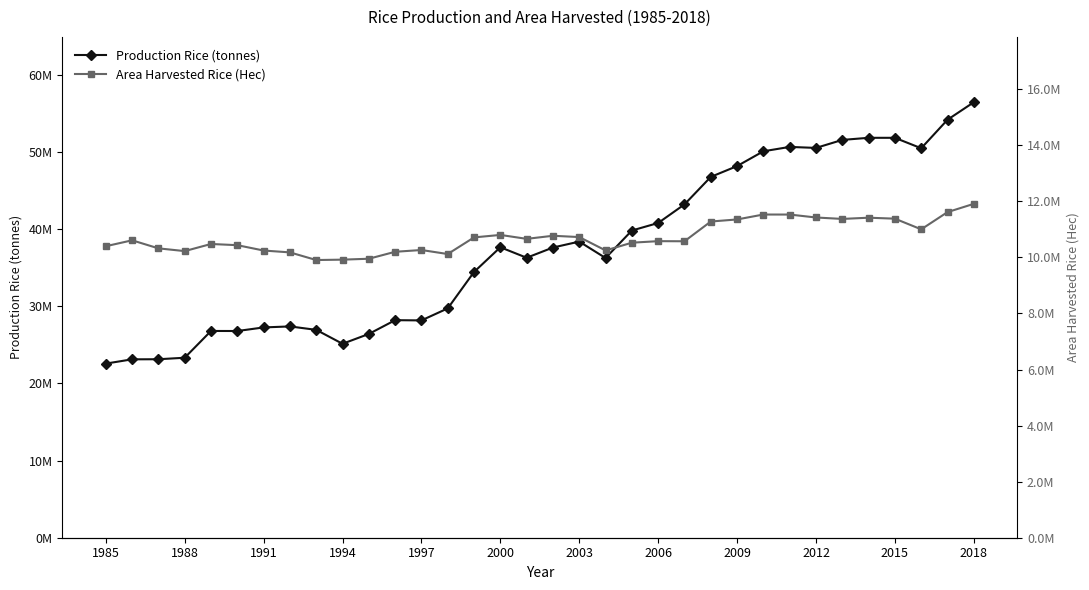

Is the value of Area Harvested Rice (Hec) at 19 greater than the value of Production Rice (tonnes) at 25?

No